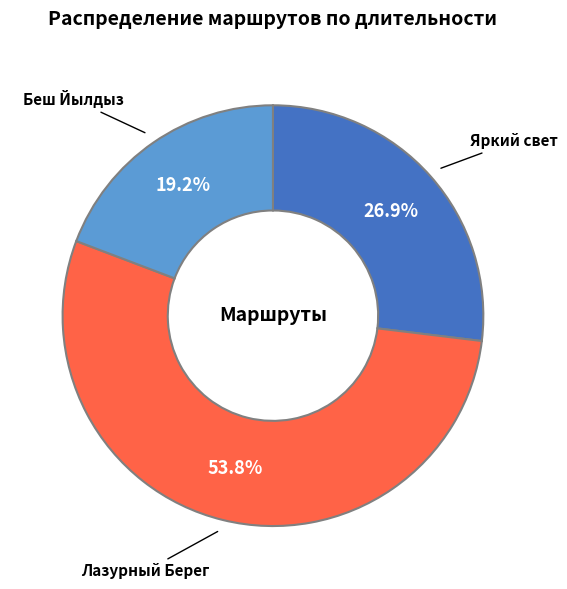

Approximately how many times larger is the value at Яркий свет compared to Беш Йылдыз?

1.4